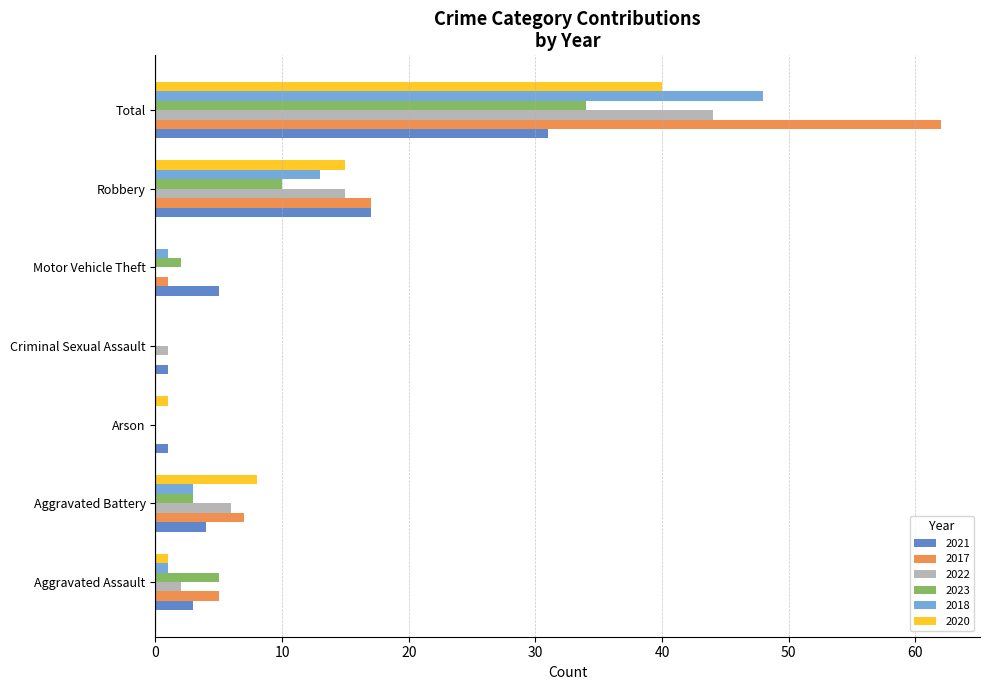

What is the sum of the 2023 values at Total and Aggravated Battery?

37